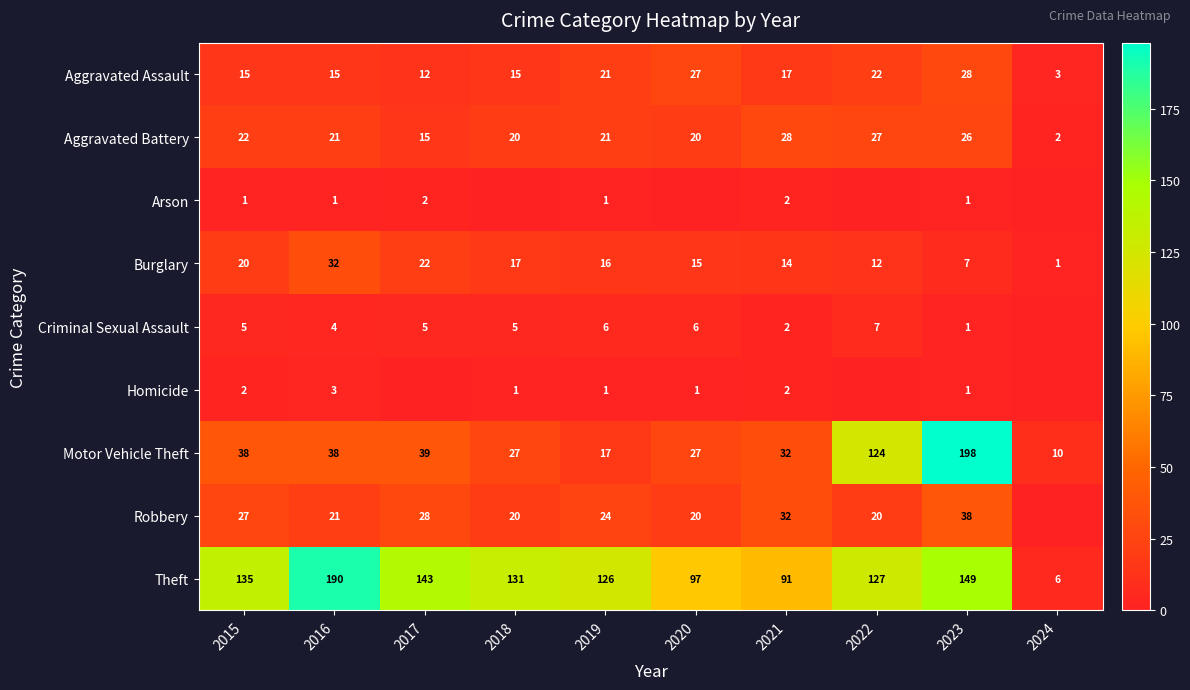

How many values in the Aggravated Battery series are below 21?

4